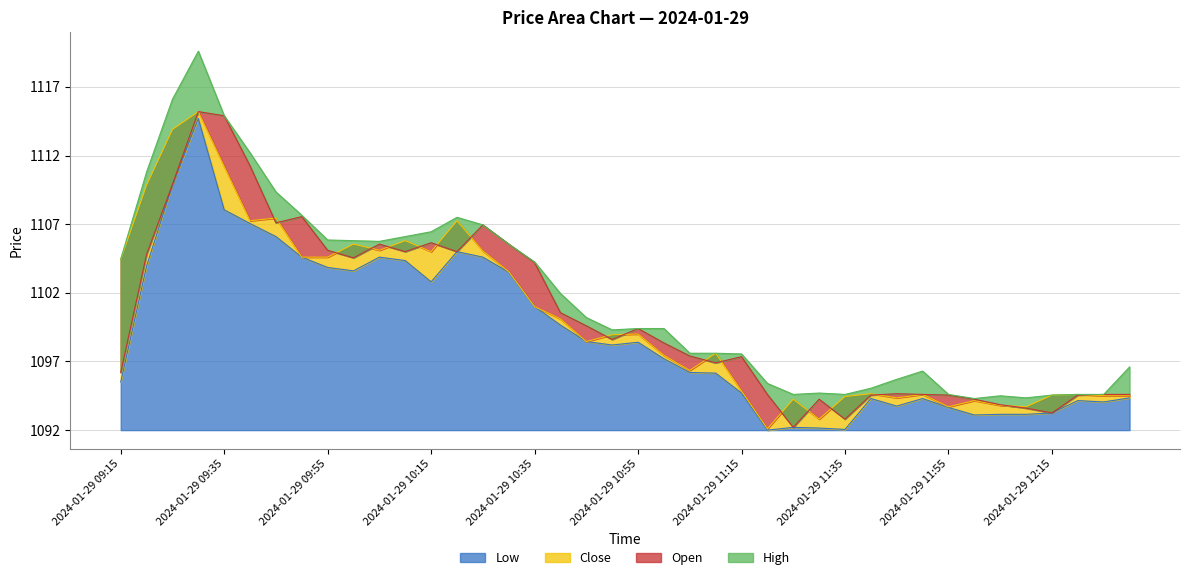

True or false: Open has more than 1 interior local peaks.

True